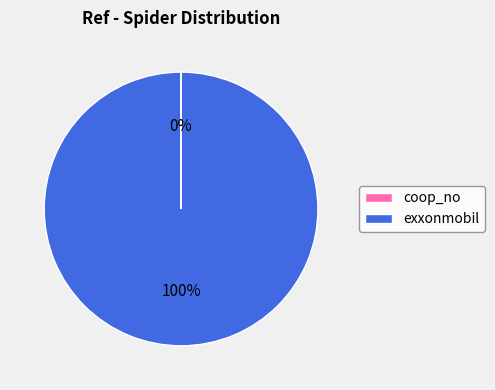

What percentage is the exxonmobil slice, to the nearest percent?

100%